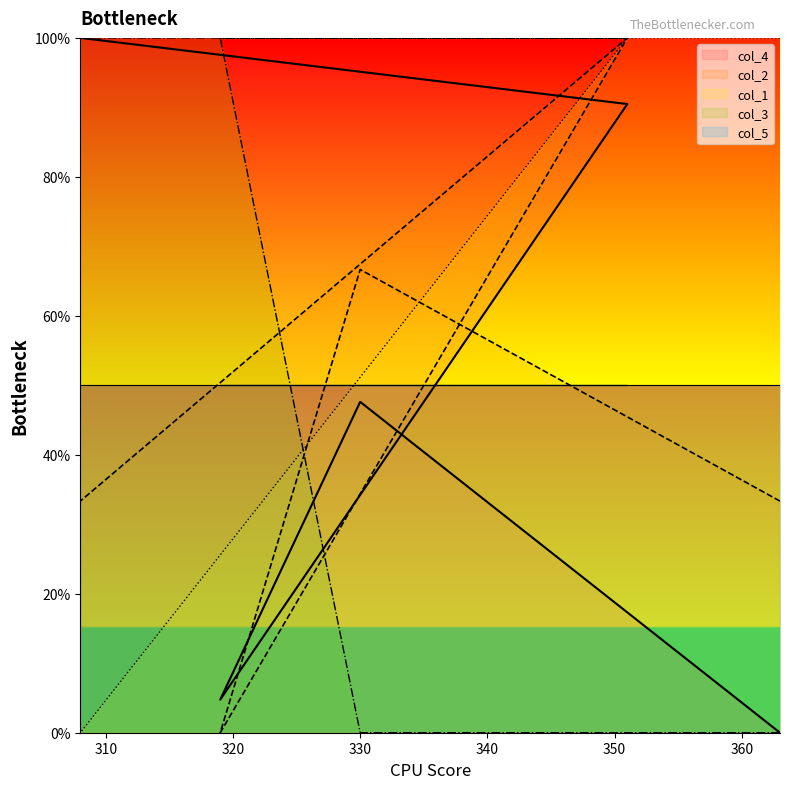

What is the maximum value for col_1?

100.0